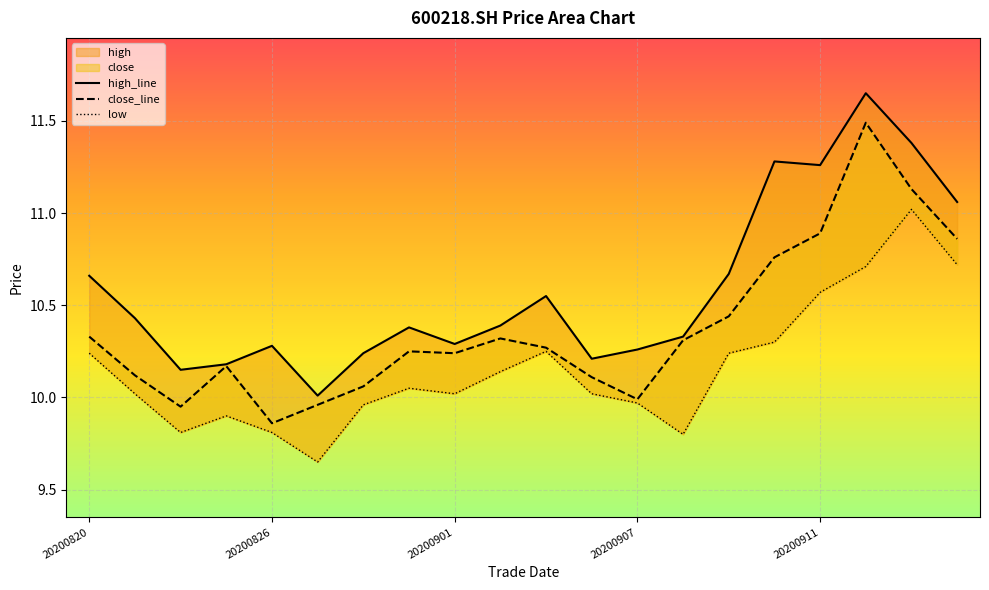

What is the difference between the close_line values at 20200907 and 8?

0.1